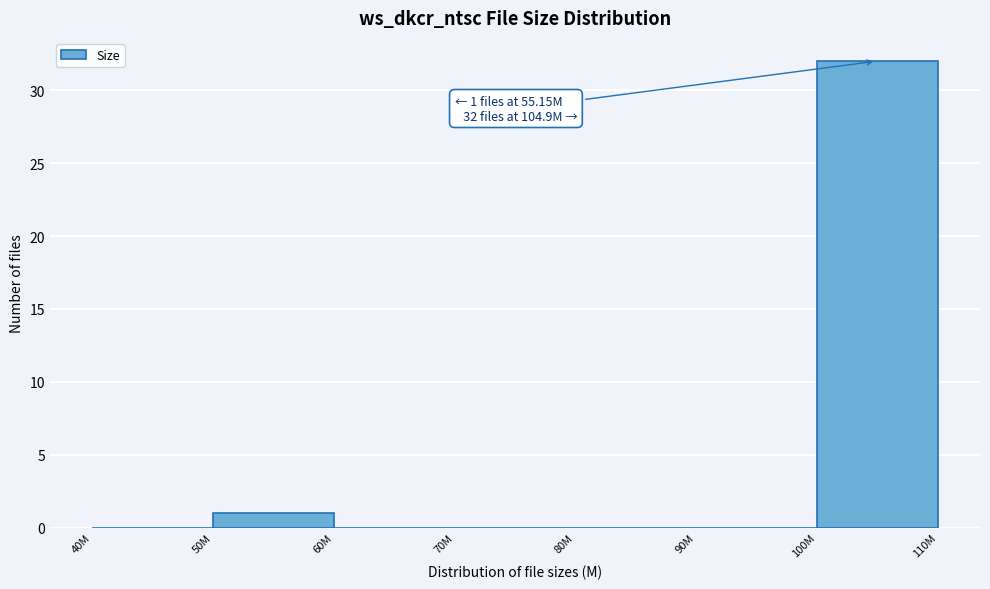

Reading right to left, transcribe all the data shown in this chart.

100M=32	90M=0	80M=0	70M=0	60M=0	50M=1	40M=0